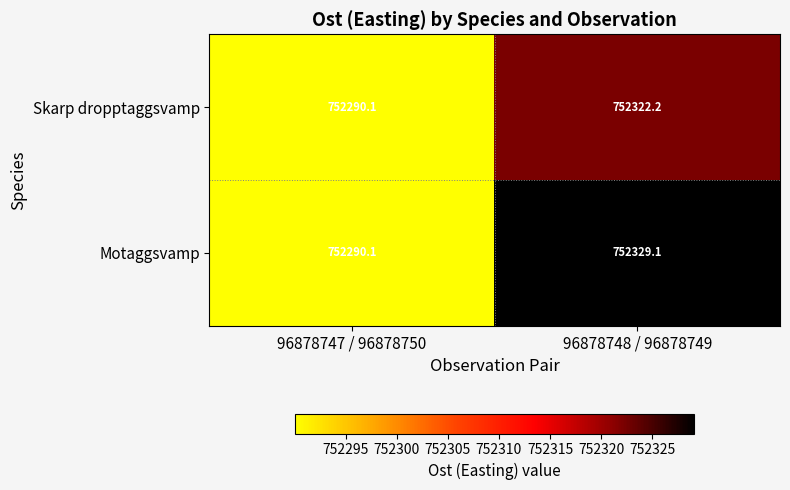

Rank the series by their maximum value, from lowest to highest.

Skarp dropptaggsvamp, Motaggsvamp